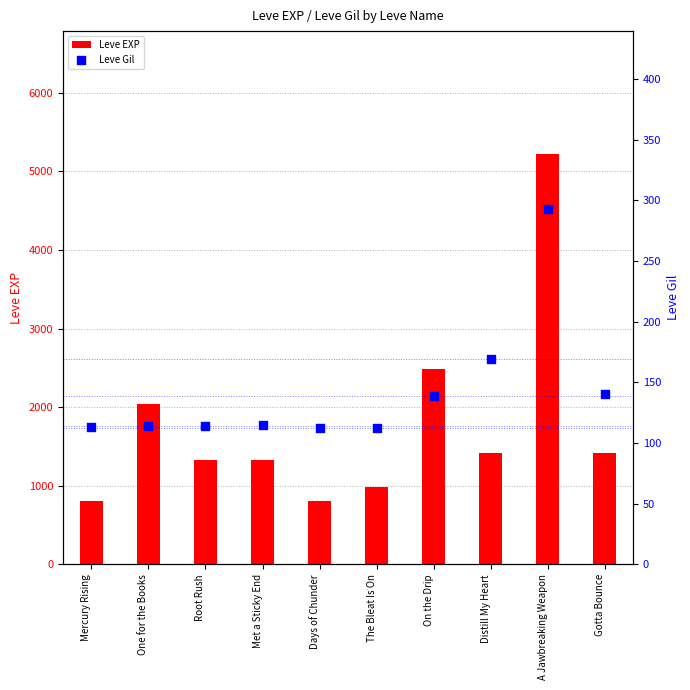

Is the value of Leve EXP at On the Drip greater than the value of Leve Gil at Mercury Rising?

Yes